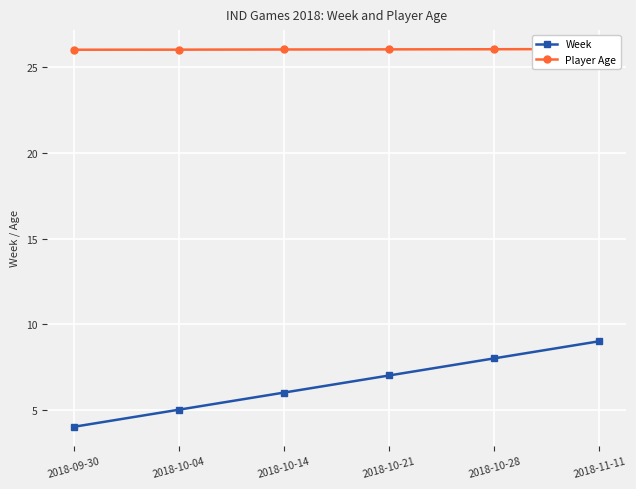

Which category has the lowest value across all series?

2018-09-30